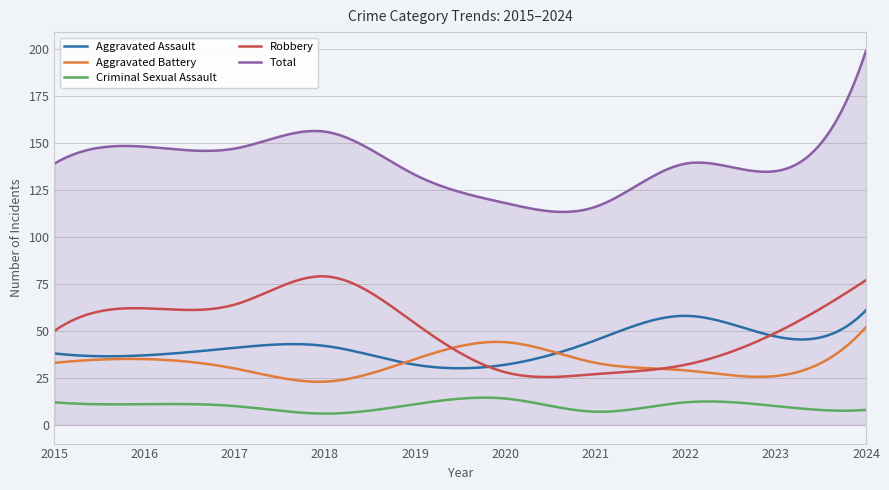

What is the smallest value displayed?

6.0